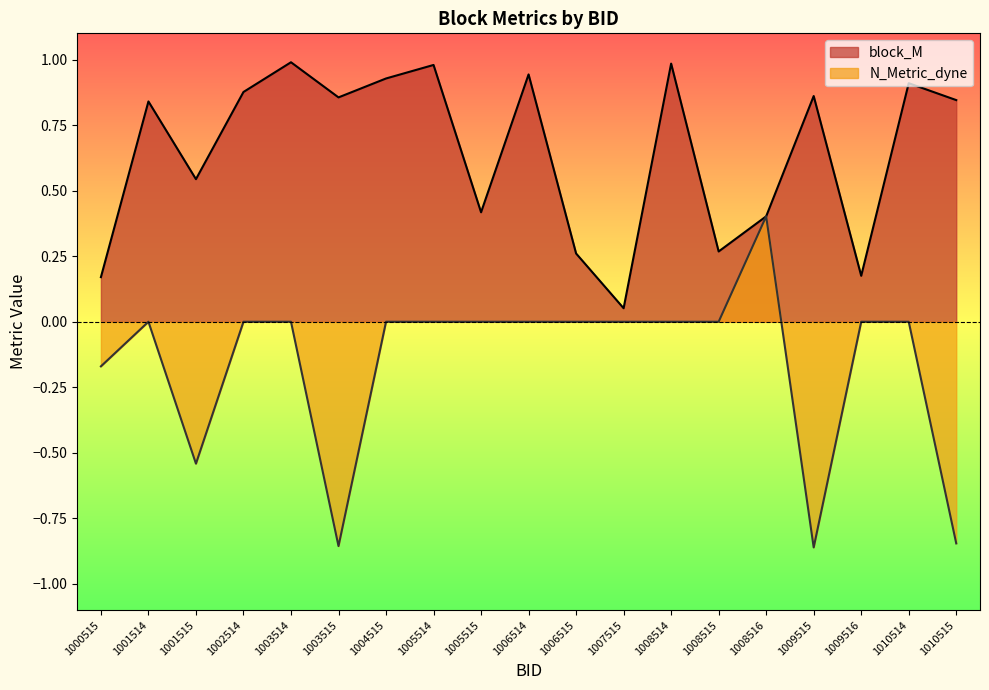

Which category has the highest value across all series?

1003514